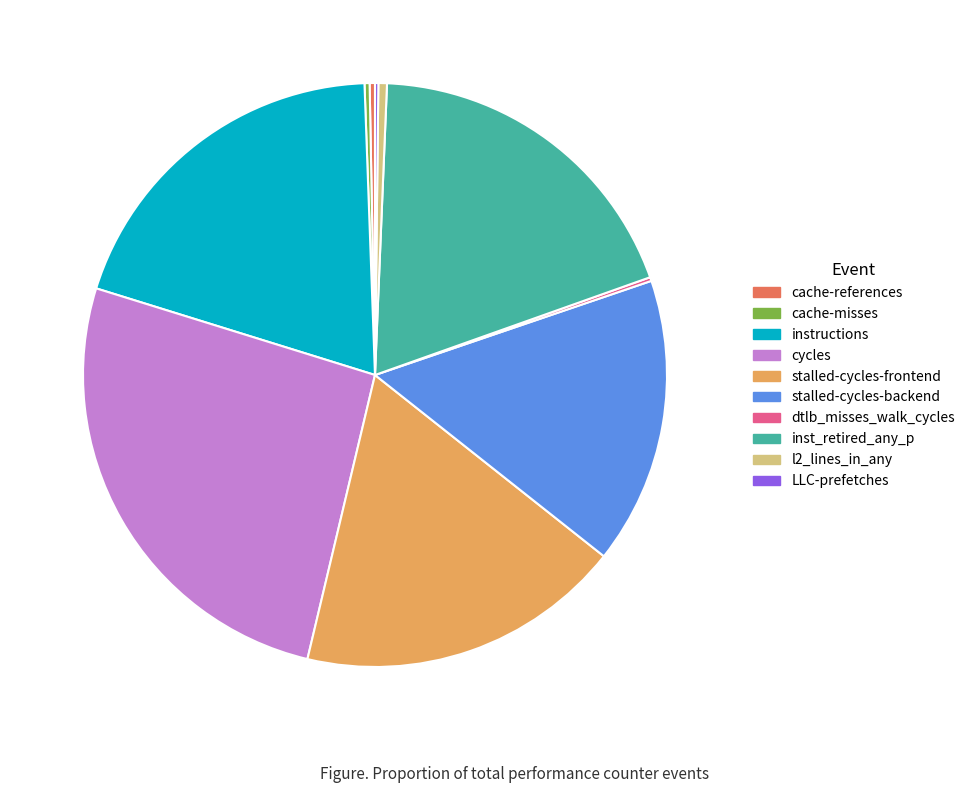

Does any single category account for the majority?

No